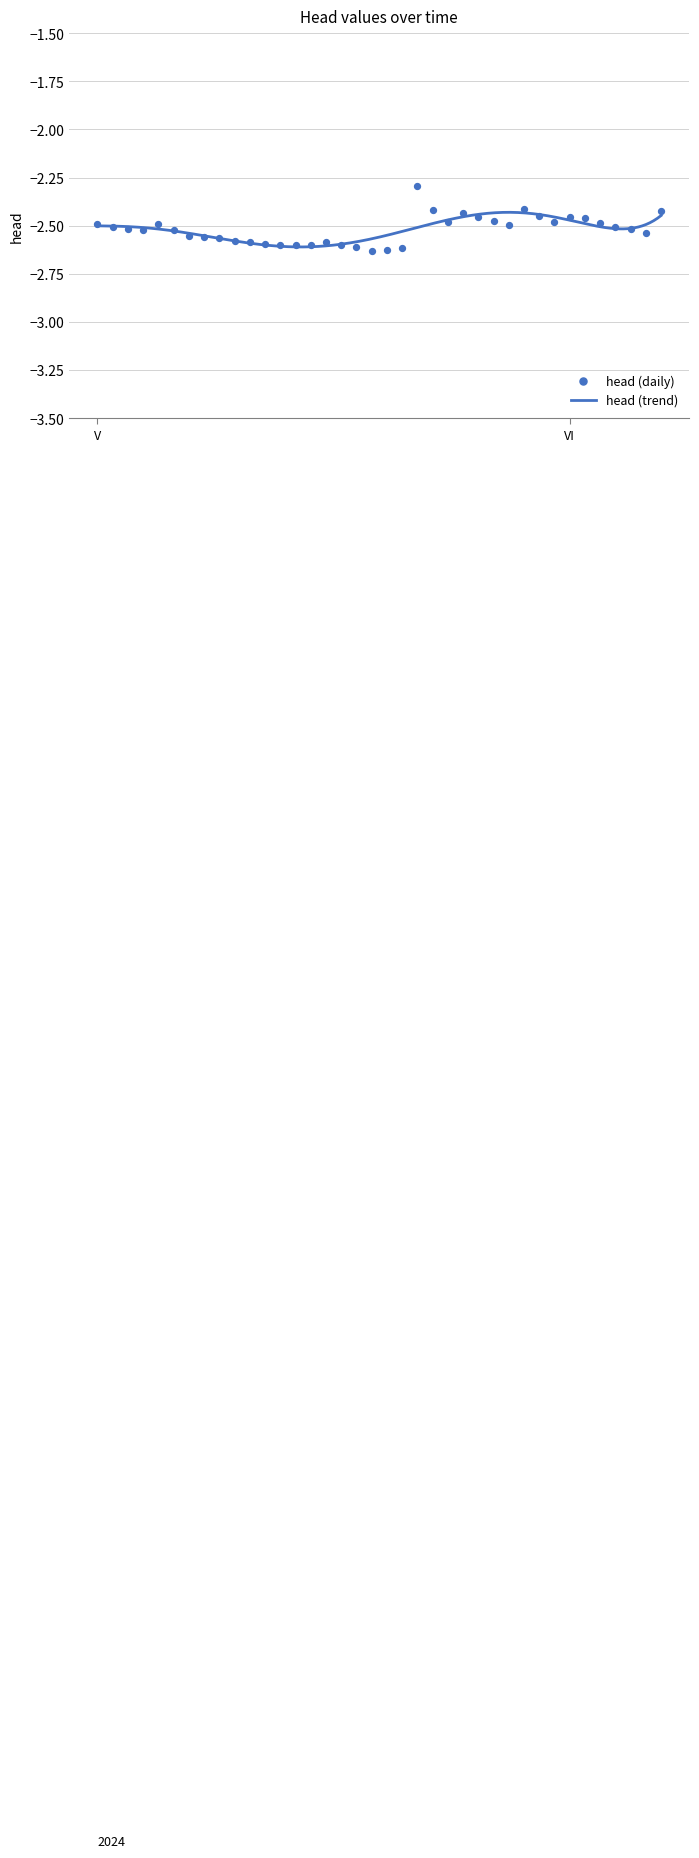

Which has a higher value, 2024-05-24 or 2024-05-19?

2024-05-24